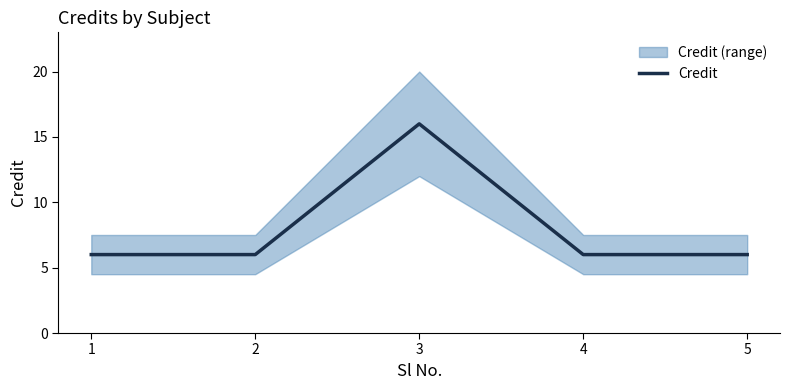

Reading right to left, what are all the values shown in this chart?

6	6	16	6	6